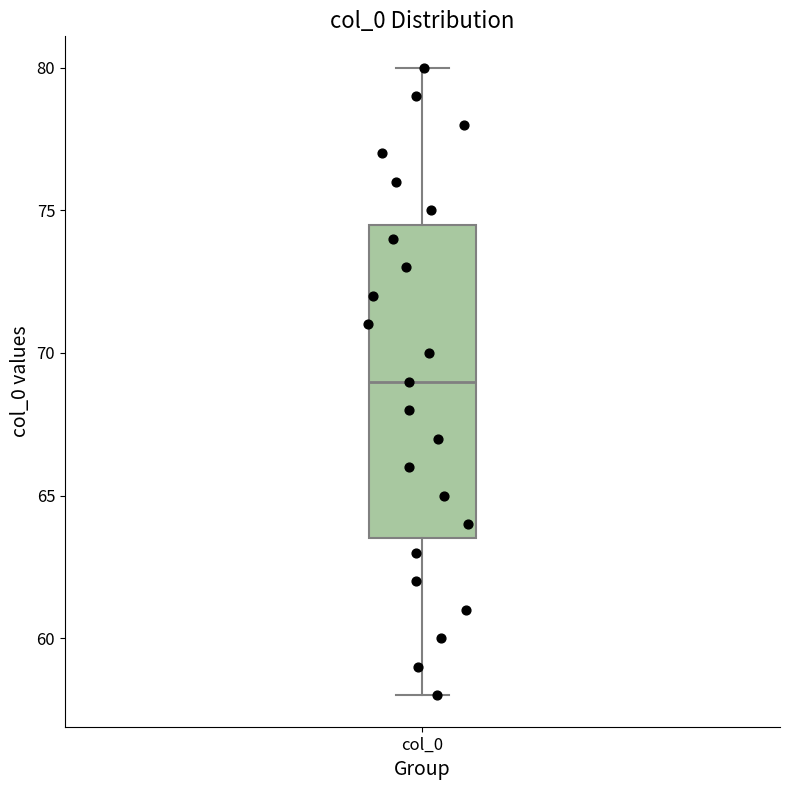

Read this box plot against the y-axis: the position of the median line, the range covered by the box, and the ends of both whiskers. The values are not printed on the chart, so give them approximately, as read against the axis.

median 69.0, box 63.5 to 74.5, whiskers 58.0 to 80.0